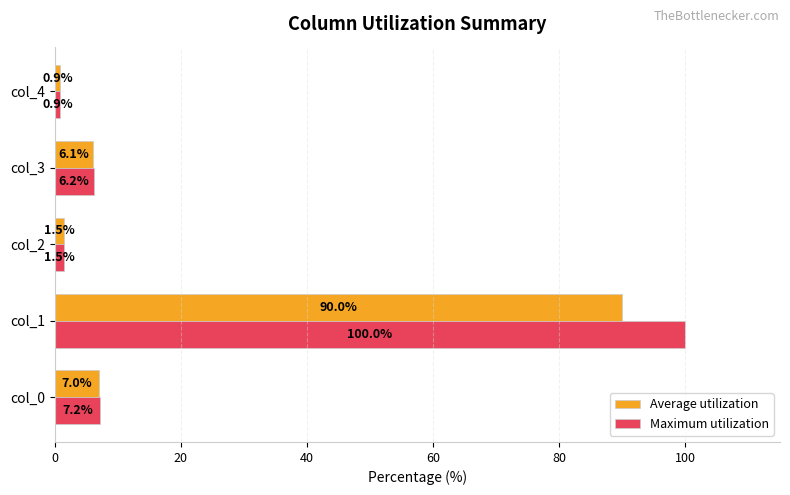

List the labels in order of Maximum utilization value, largest first.

col_1, col_0, col_3, col_2, col_4